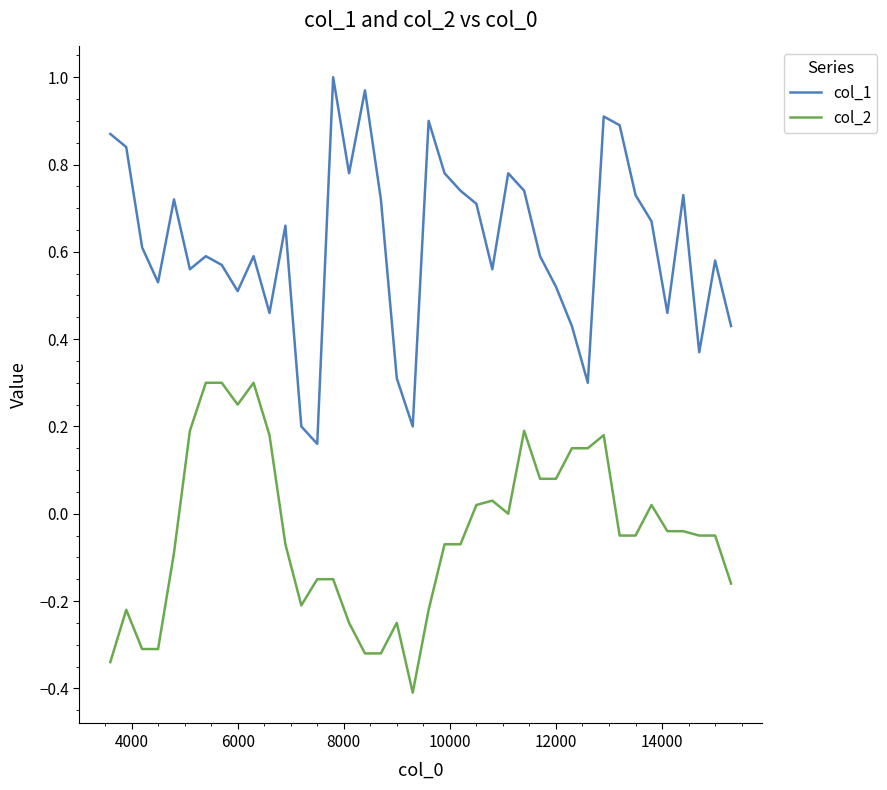

Rank the series by their average value, from lowest to highest.

col_2, col_1